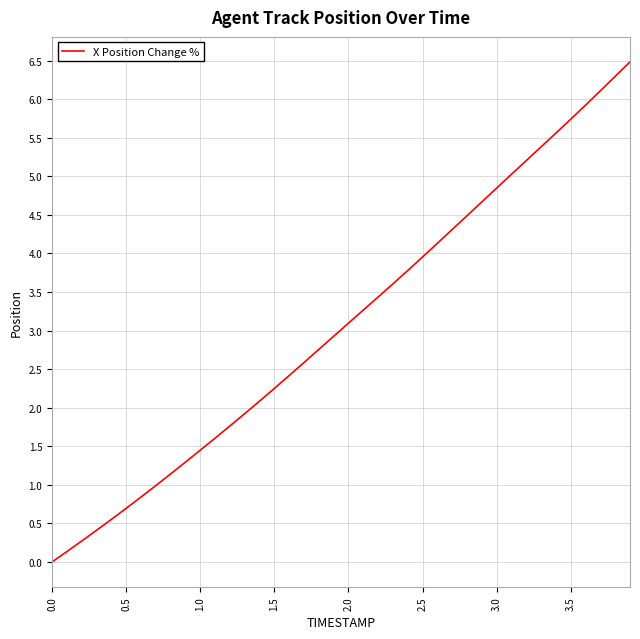

How many lines are shown in the chart?

1